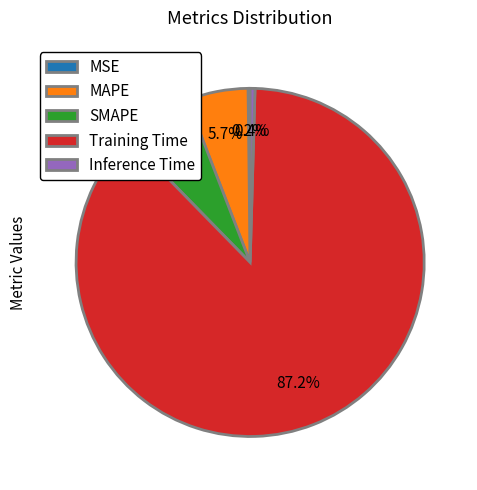

What is the largest slice in the pie chart?

Training Time